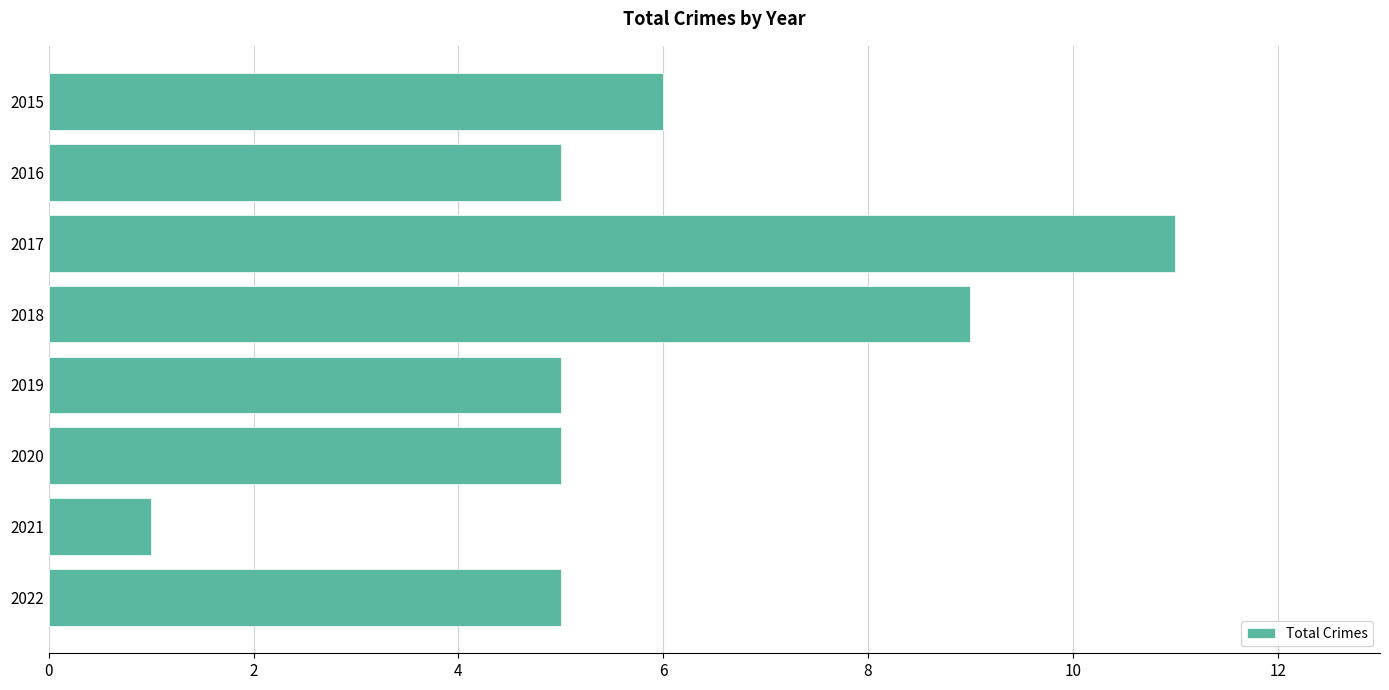

What is the sum of all values?

47